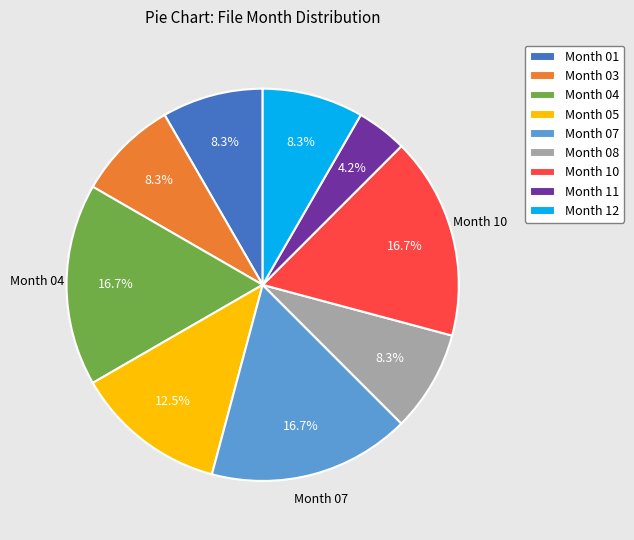

What percentage do Month 04 and Month 01 together represent?

25.0%